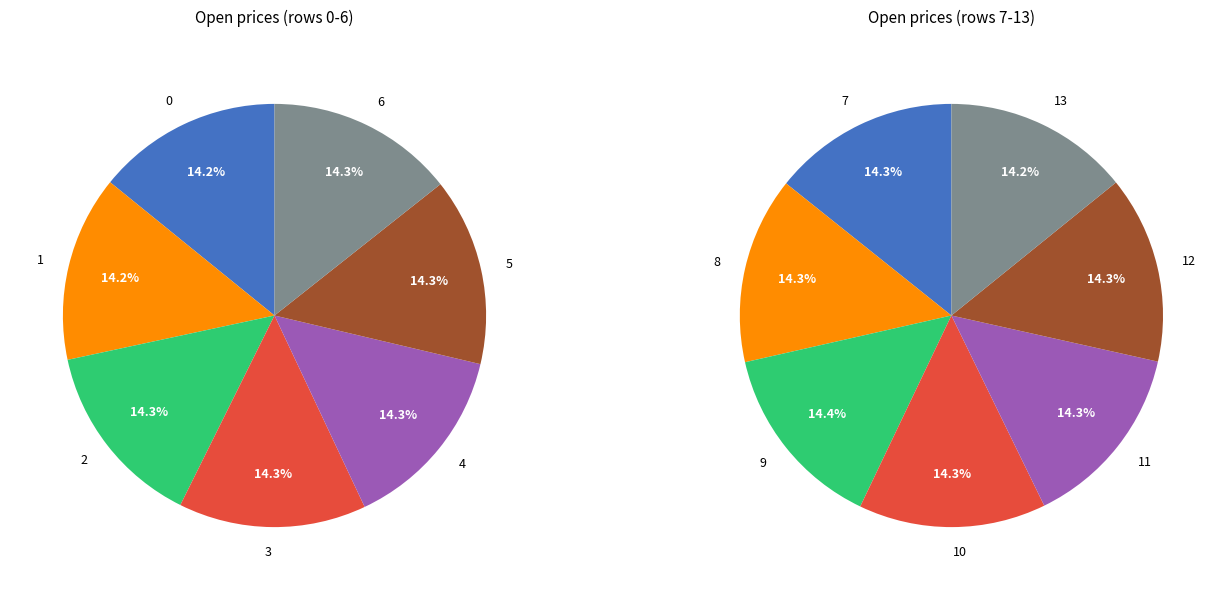

The 4 slice represents 14% of the pie. True or false?

True